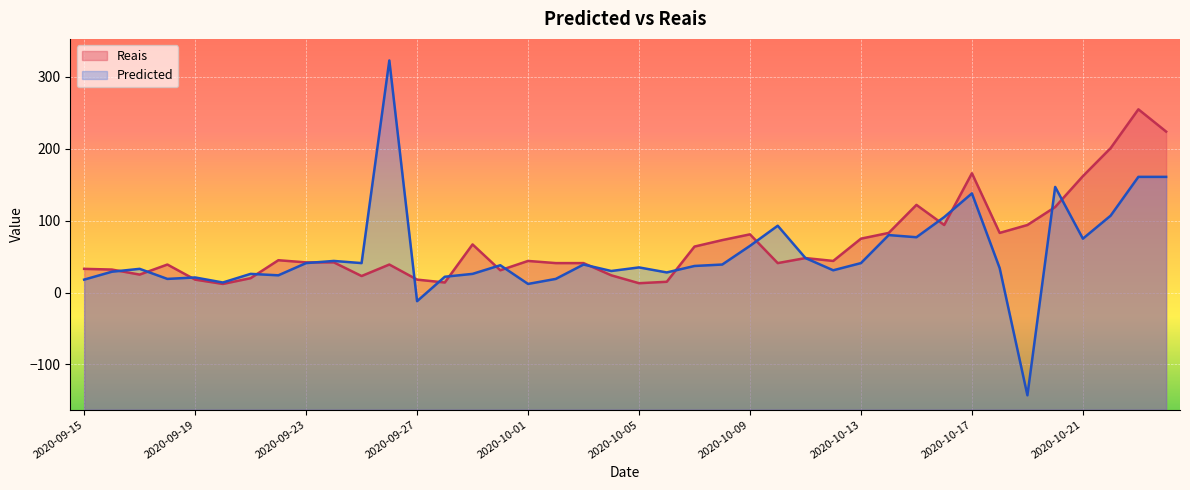

The value of Reais at 2020-10-18 is 83. True or false?

True